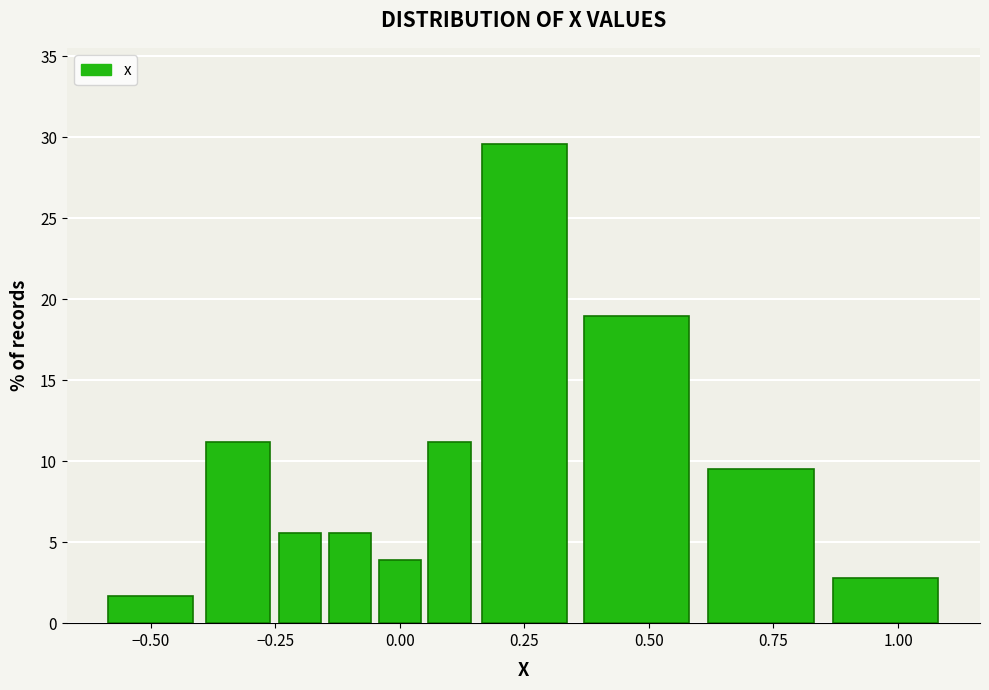

Read against the x-axis, roughly where is the centre of the tallest bar?

0.25